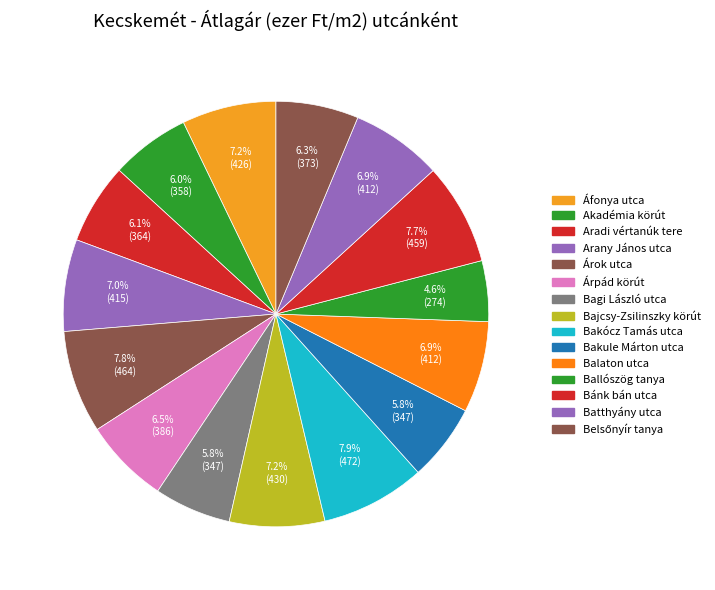

True or false: Akadémia körút accounts for 6% of the total.

True